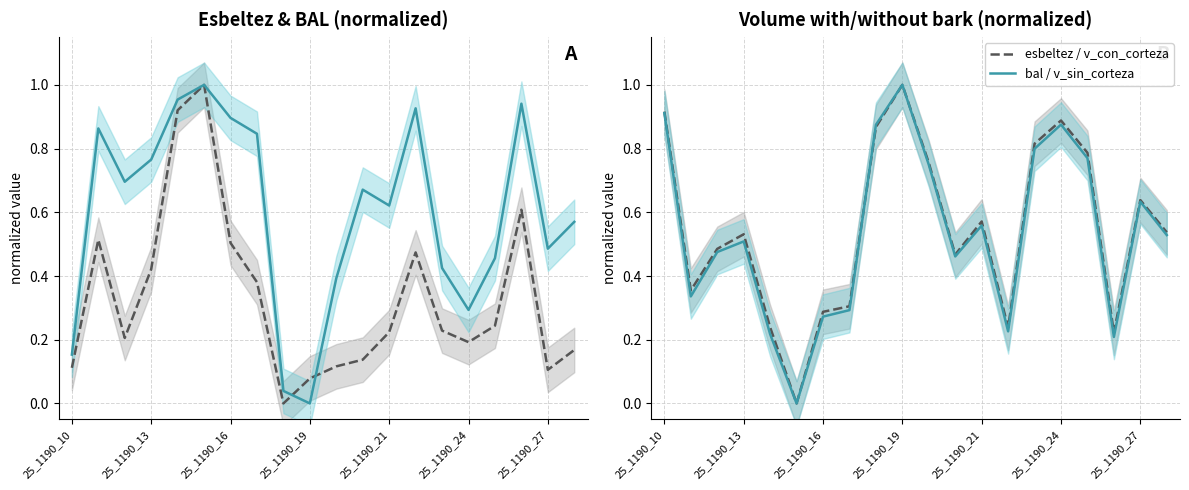

Is the value of bal at 10 greater than the value of v_con_corteza at 10?

No